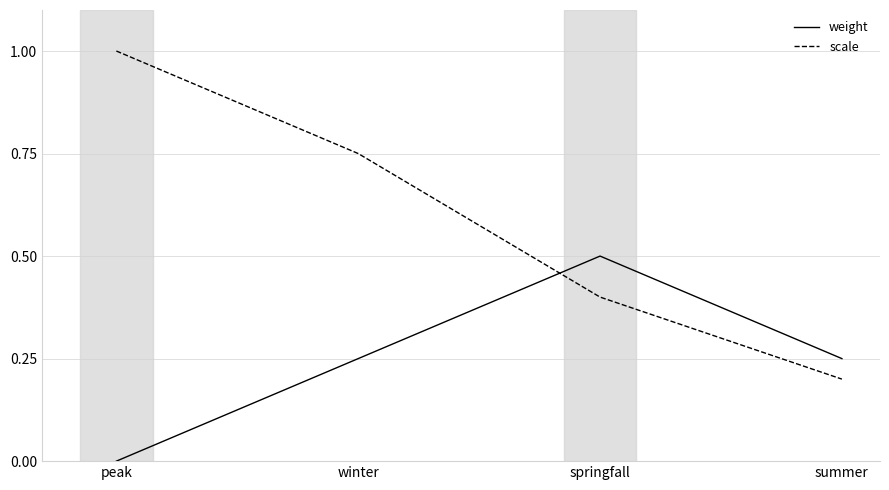

What position from the right is winter?

3